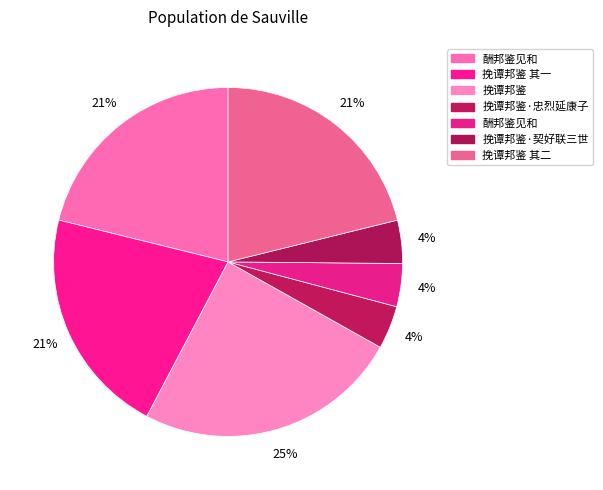

How many segments does this pie chart have?

7